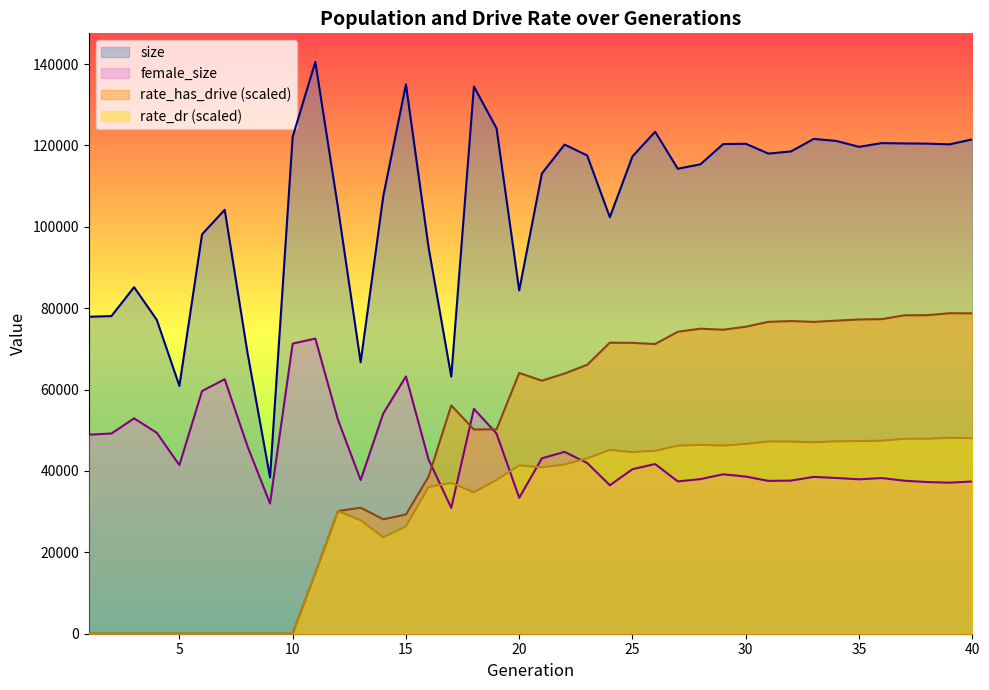

True or false: size and rate_has_drive intersect in this chart.

False